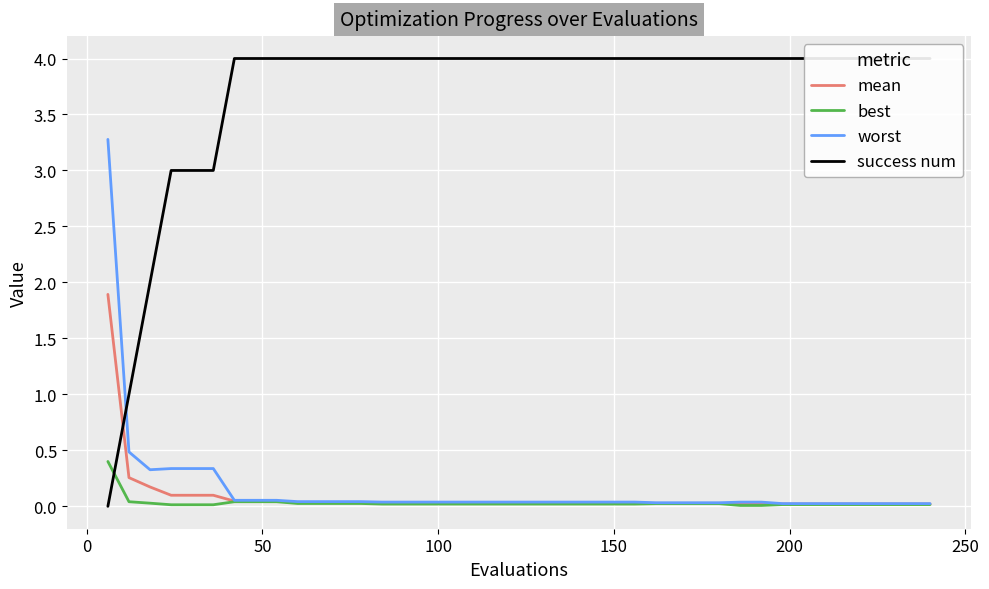

How many lines are shown in the chart?

4